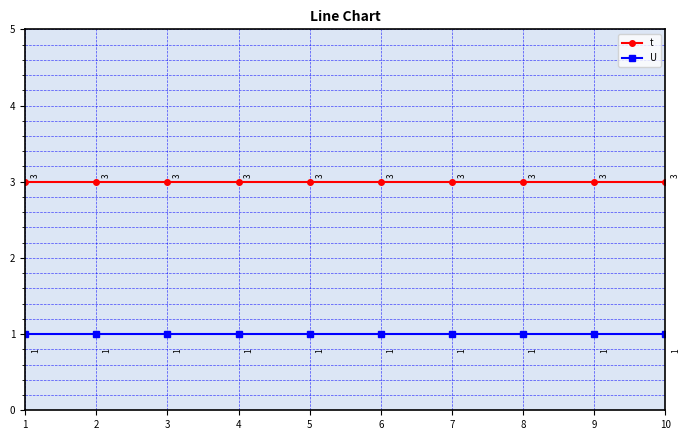

List the series in order of their overall mean, highest first.

t, U